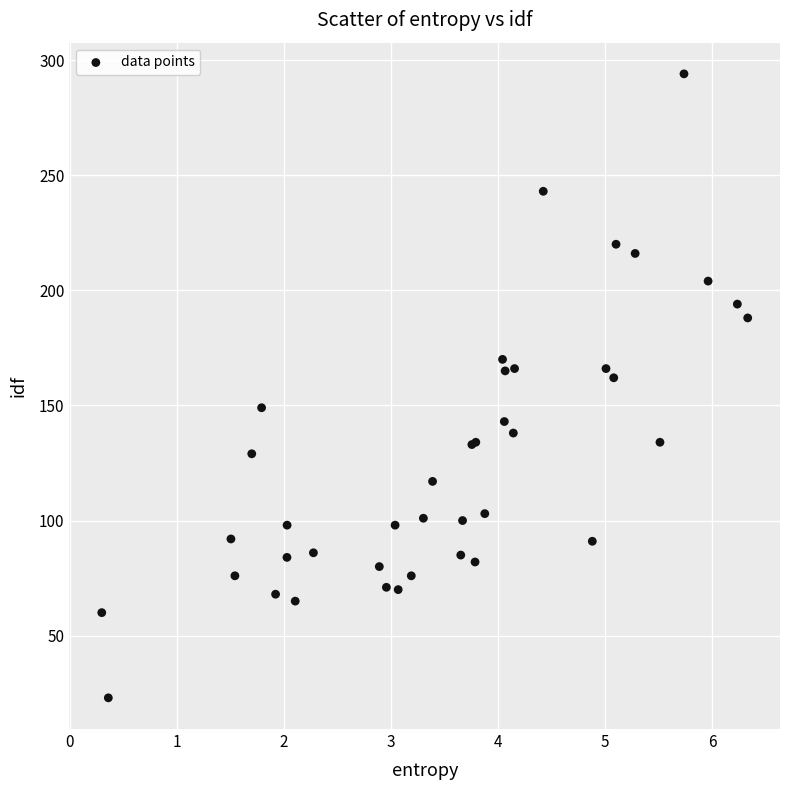

What Y value in the scatter plot is closest to 158?

162